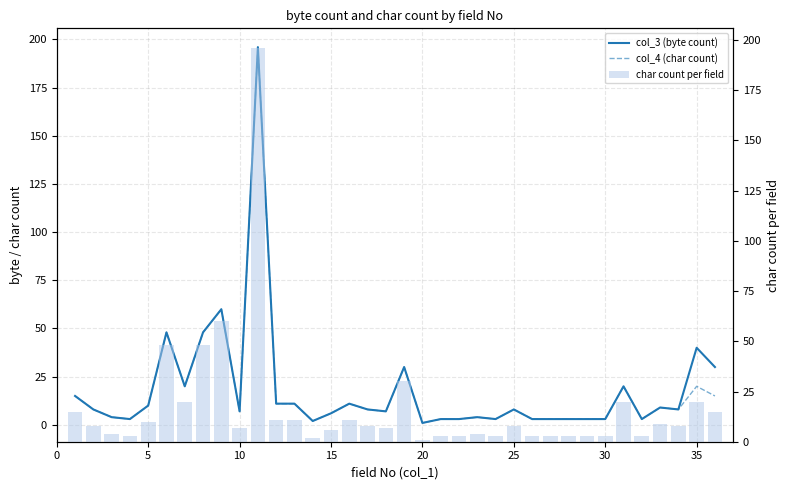

What is the difference between the maximum and second lowest values in the char count per field series?

194